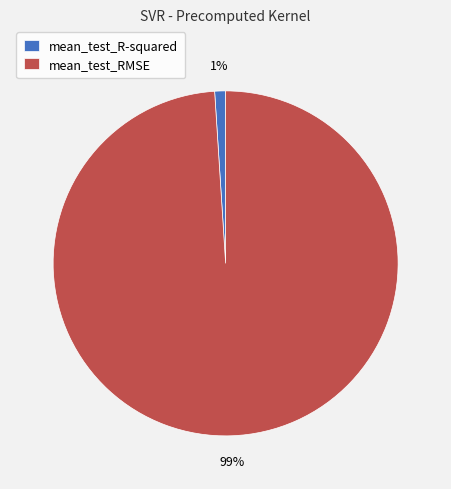

Combined, do mean_test_RMSE and mean_test_R-squared account for over 50%?

Yes